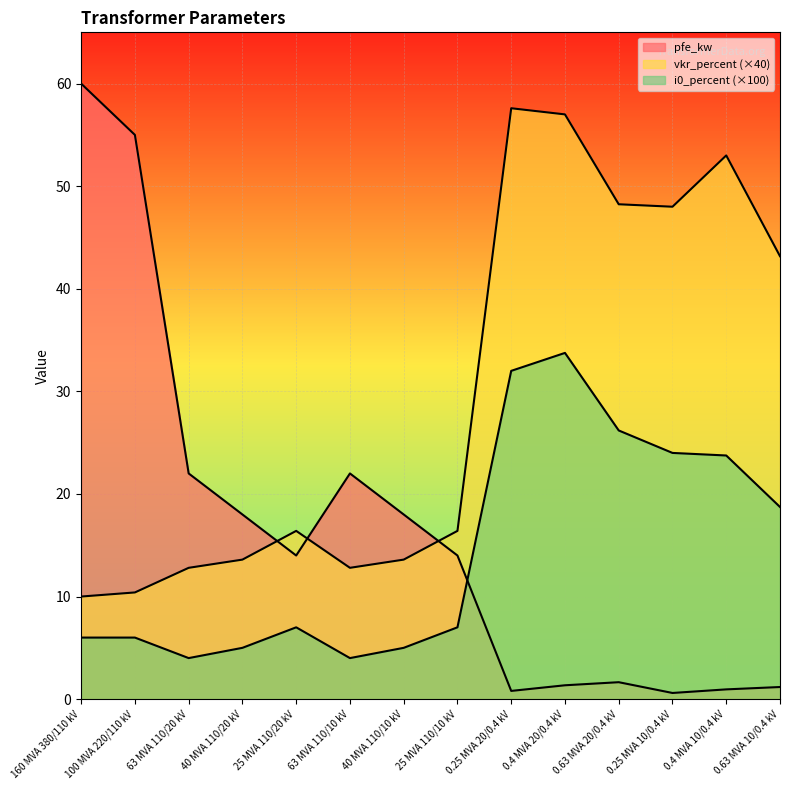

At which label does pfe_kw reach its peak?

160 MVA 380/110 kV